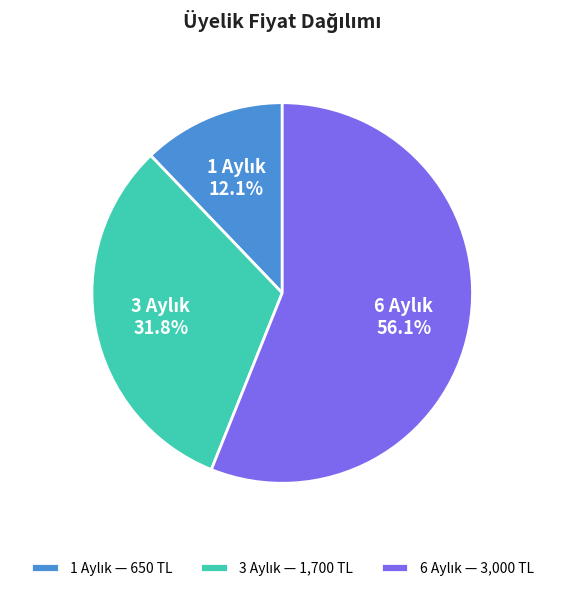

Does any single category account for the majority?

Yes